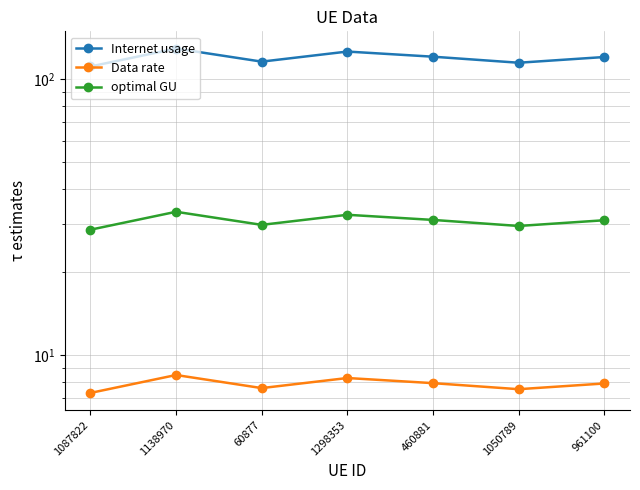

At 60877, list the series in order from largest to smallest.

Internet usage, optimal GU, Data rate